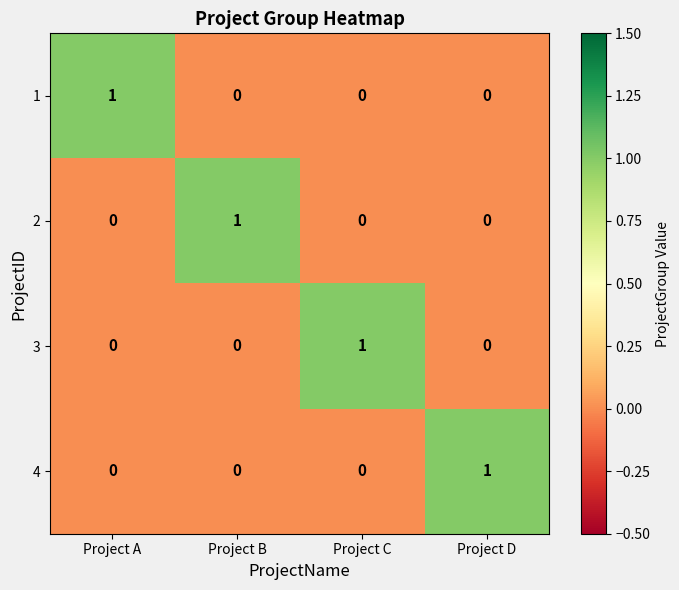

Reading left to right, extract all data points from this chart.

1: 1	0	0	0
2: 0	1	0	0
3: 0	0	1	0
4: 0	0	0	1